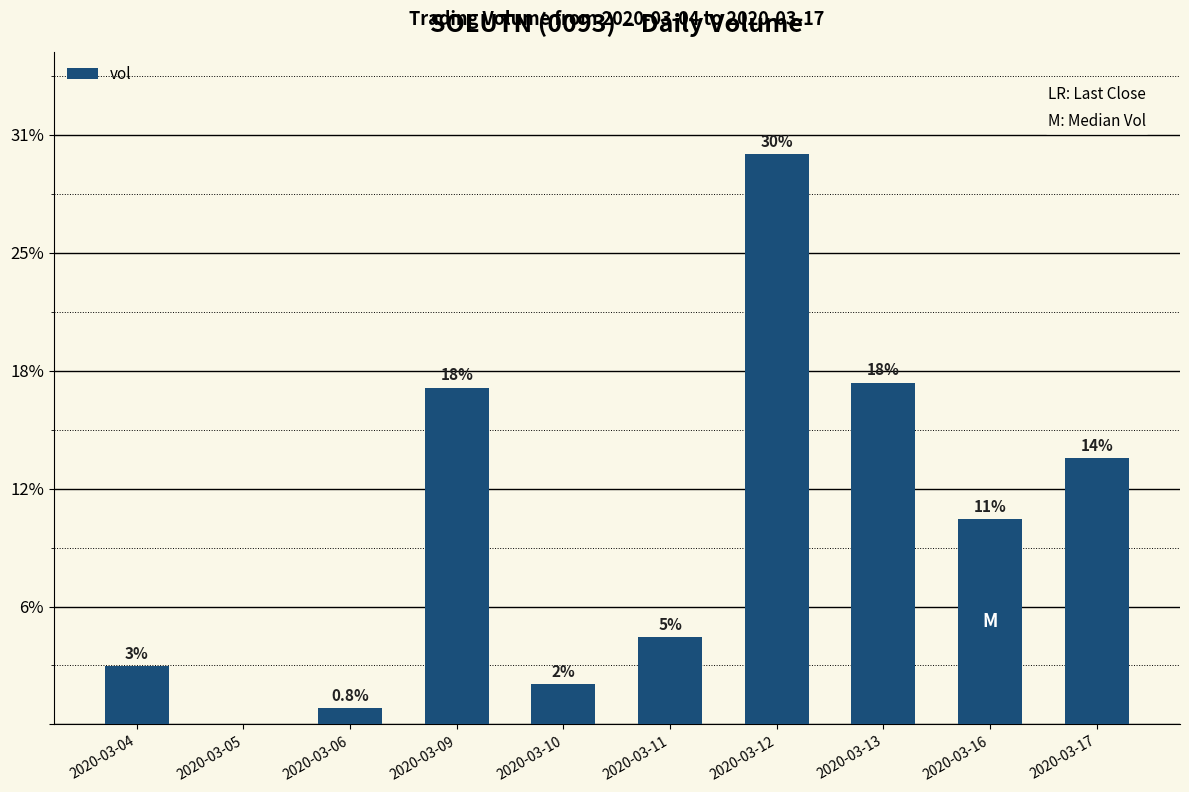

What is the difference between the maximum and minimum values?

1933100